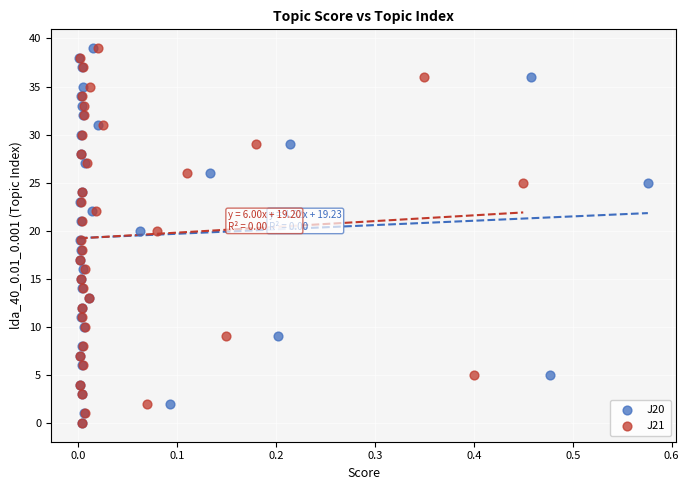

What are all the series names shown in the legend?

J20, J21